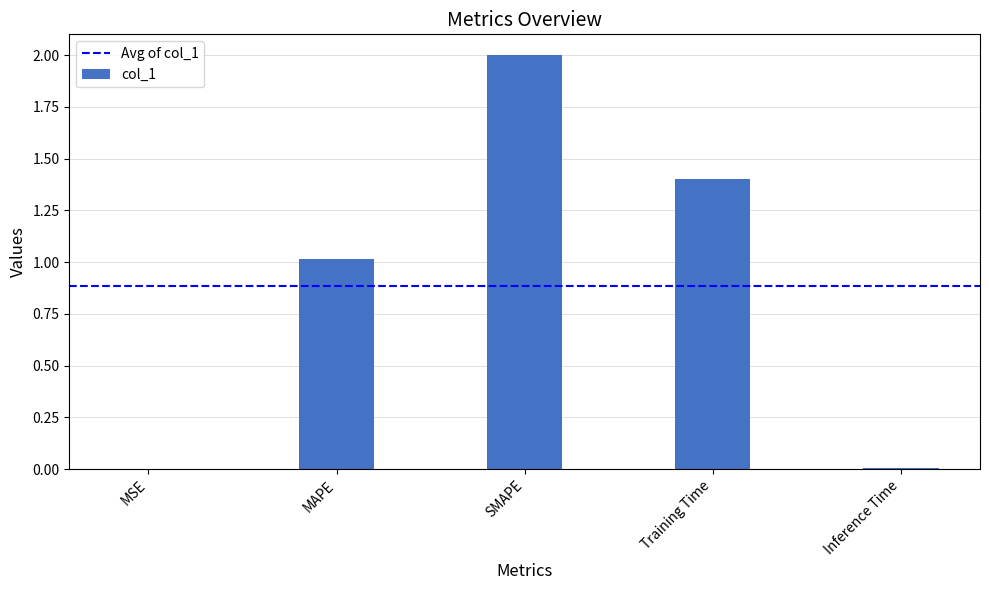

What is the sum of all values?

4.4